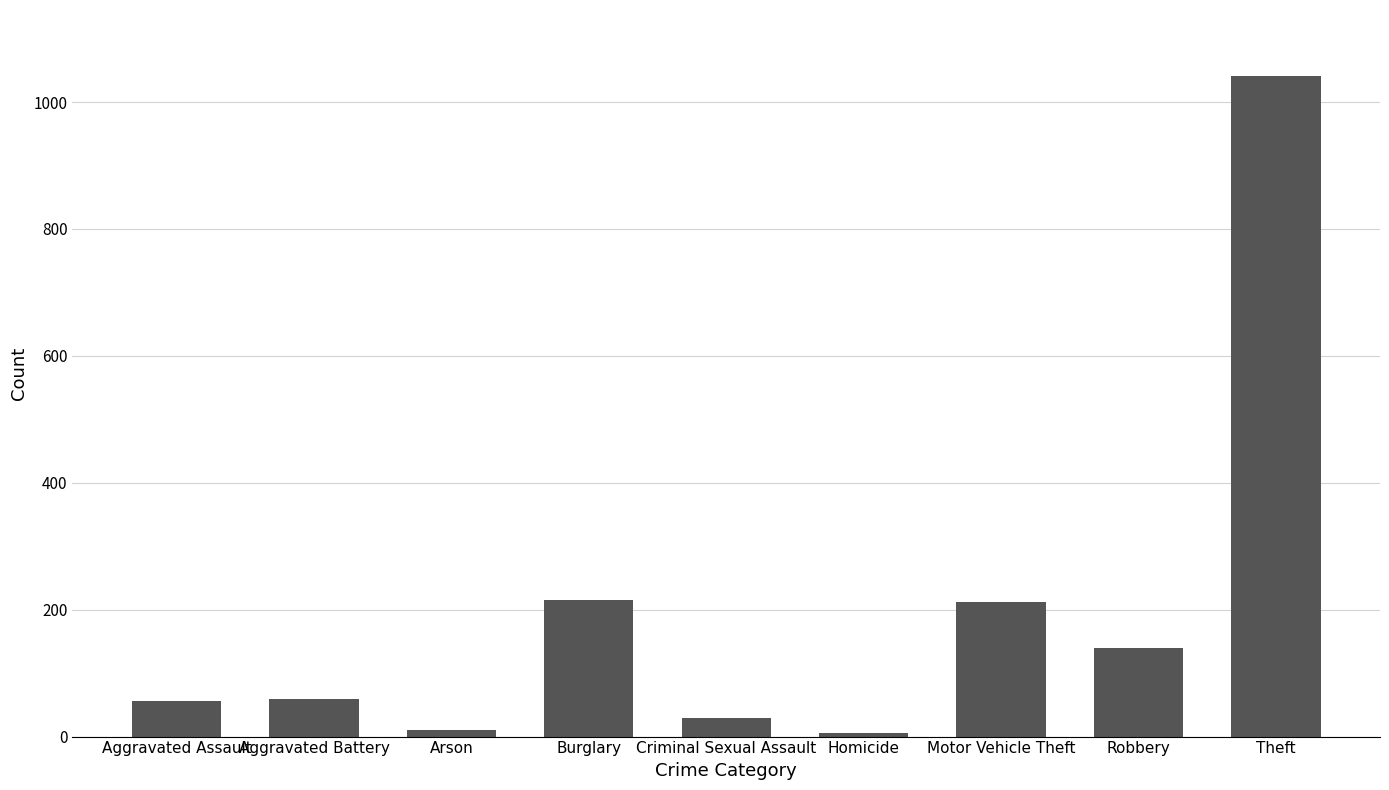

What is the difference between the values at Robbery and Theft?

902